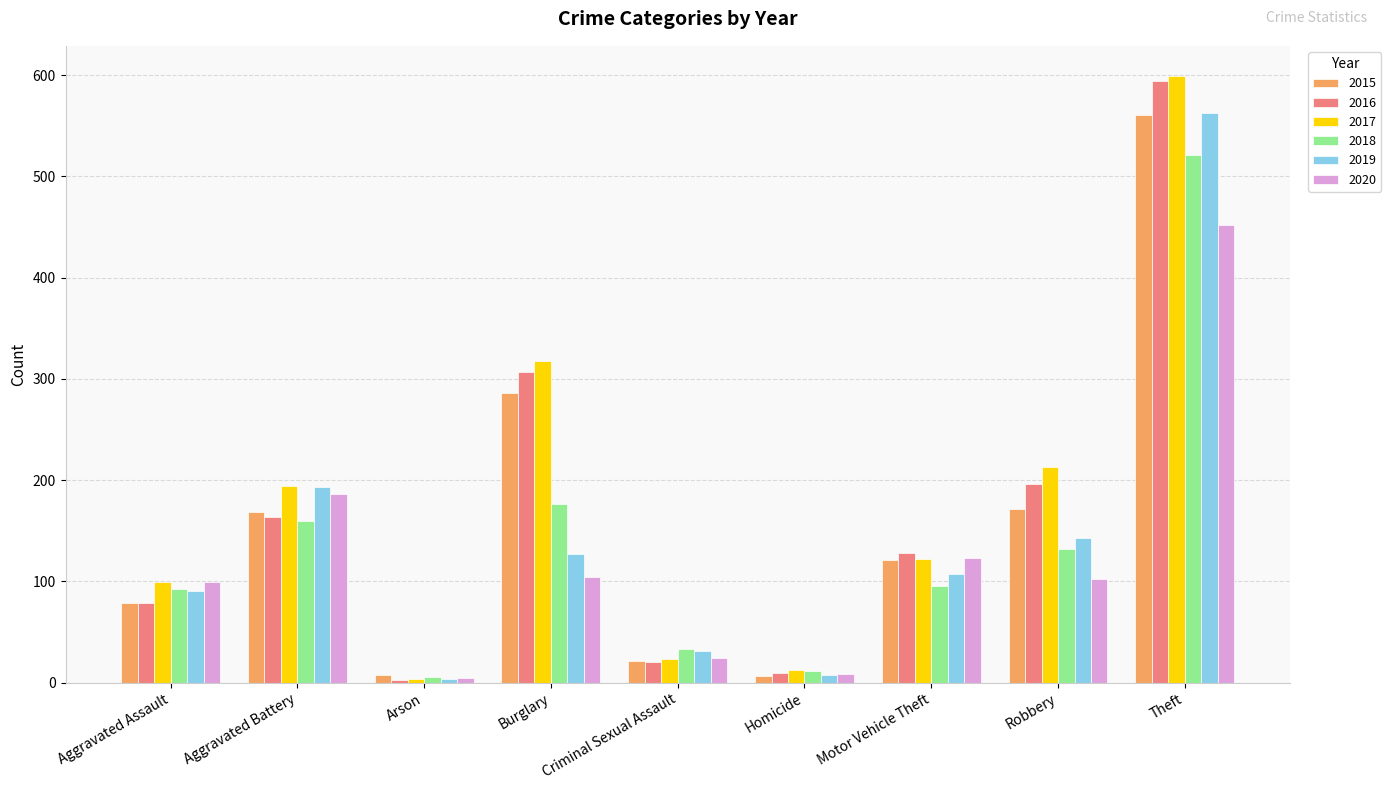

What is the total value across all series at Robbery?

958